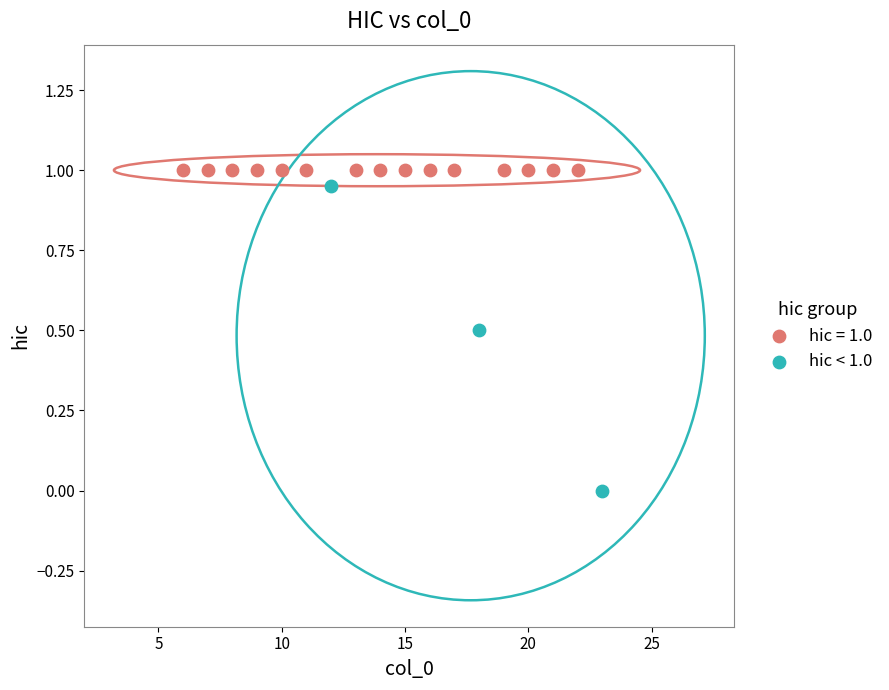

Which series contains the lowest Y value?

hic < 1.0